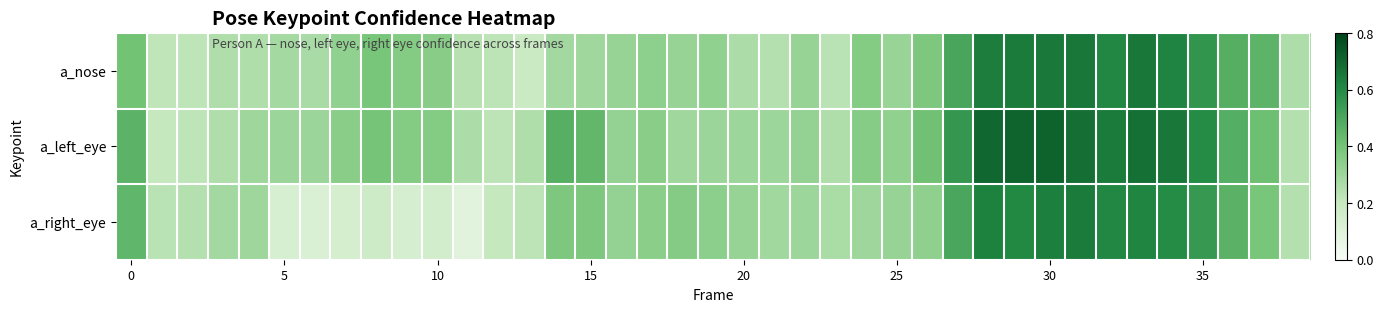

Which series has the largest total across all categories?

a_left_eye